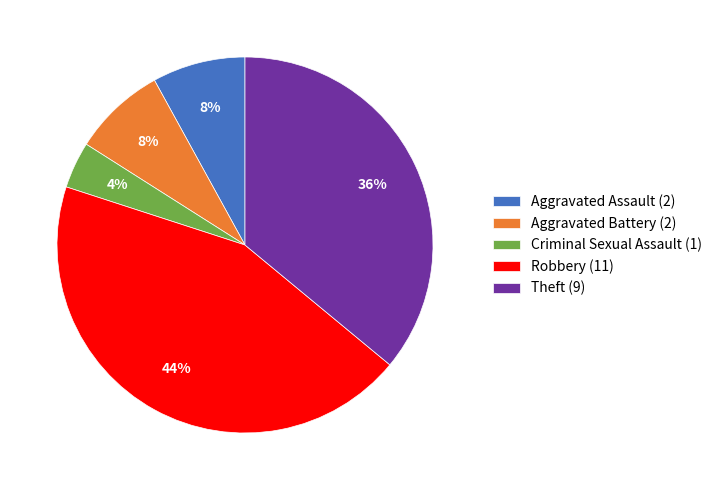

Combined, do Robbery (11) and Theft (9) account for over 50%?

Yes